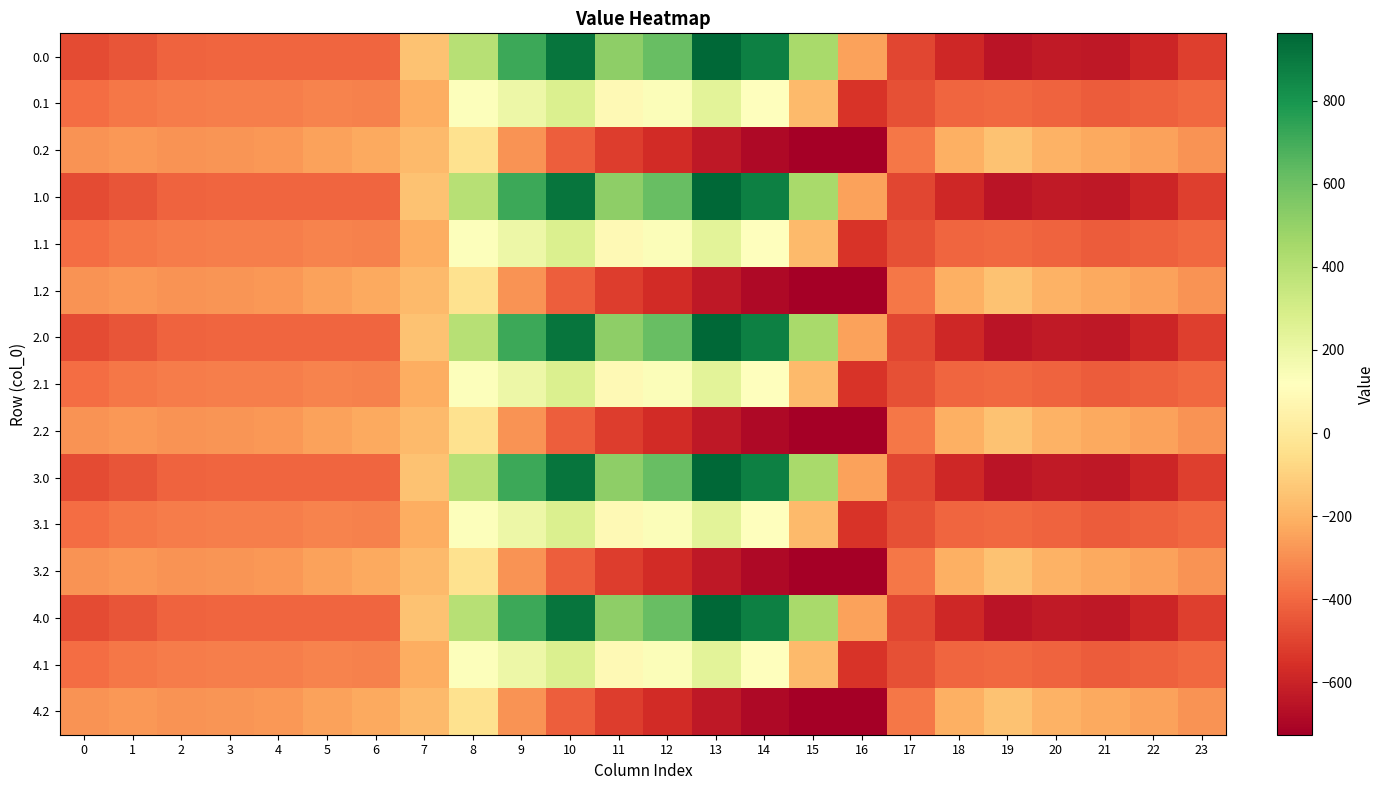

Reading right to left, what are all the values shown in this chart?

0.0: 23=-511.3	22=-592.3	21=-638.4	20=-629.9	19=-649.2	18=-586.7	17=-494.8	16=-250.9	15=443.0	14=870.3	13=962.7	12=619.4	11=516.0	10=916.2	9=716.9	8=395.3	7=-150.1	6=-408.0	5=-403.8	4=-404.9	3=-404.4	2=-410.3	1=-449.5	0=-482.0
0.1: 23=-399.4	22=-419.9	21=-432.4	20=-414.5	19=-400.2	18=-405.4	17=-466.6	16=-547.3	15=-173.1	14=113.7	13=241.5	12=134.6	11=87.0	10=274.1	9=191.1	8=125.2	7=-217.1	6=-332.2	5=-325.7	4=-339.6	3=-342.7	2=-347.9	1=-361.1	0=-384.6
0.2: 23=-287.5	22=-247.4	21=-226.4	20=-199.2	19=-151.0	18=-210.0	17=-362.4	16=-726.6	15=-725.8	14=-687.4	13=-640.4	12=-571.2	11=-520.6	10=-423.5	9=-288.5	8=-35.3	7=-176.6	6=-228.8	5=-245.0	4=-274.4	3=-281.0	2=-285.5	1=-272.7	0=-287.1
1.0: 23=-511.3	22=-592.3	21=-638.4	20=-629.9	19=-649.2	18=-586.7	17=-494.8	16=-250.9	15=443.0	14=870.3	13=962.7	12=619.4	11=516.0	10=916.2	9=716.9	8=395.3	7=-150.1	6=-408.0	5=-403.8	4=-404.9	3=-404.4	2=-410.3	1=-449.5	0=-482.0
1.1: 23=-399.4	22=-419.9	21=-432.4	20=-414.5	19=-400.2	18=-405.4	17=-466.6	16=-547.3	15=-173.1	14=113.7	13=241.5	12=134.6	11=87.0	10=274.1	9=191.1	8=125.2	7=-217.1	6=-332.2	5=-325.7	4=-339.6	3=-342.7	2=-347.9	1=-361.1	0=-384.6
1.2: 23=-287.5	22=-247.4	21=-226.4	20=-199.2	19=-151.0	18=-210.0	17=-362.4	16=-726.6	15=-725.8	14=-687.4	13=-640.4	12=-571.2	11=-520.6	10=-423.5	9=-288.5	8=-35.3	7=-176.6	6=-228.8	5=-245.0	4=-274.4	3=-281.0	2=-285.5	1=-272.7	0=-287.1
2.0: 23=-511.3	22=-592.3	21=-638.4	20=-629.9	19=-649.2	18=-586.7	17=-494.8	16=-250.9	15=443.0	14=870.3	13=962.7	12=619.4	11=516.0	10=916.2	9=716.9	8=395.3	7=-150.1	6=-408.0	5=-403.8	4=-404.9	3=-404.4	2=-410.3	1=-449.5	0=-482.0
2.1: 23=-399.4	22=-419.9	21=-432.4	20=-414.5	19=-400.2	18=-405.4	17=-466.6	16=-547.3	15=-173.1	14=113.7	13=241.5	12=134.6	11=87.0	10=274.1	9=191.1	8=125.2	7=-217.1	6=-332.2	5=-325.7	4=-339.6	3=-342.7	2=-347.9	1=-361.1	0=-384.6
2.2: 23=-287.5	22=-247.4	21=-226.4	20=-199.2	19=-151.0	18=-210.0	17=-362.4	16=-726.6	15=-725.8	14=-687.4	13=-640.4	12=-571.2	11=-520.6	10=-423.5	9=-288.5	8=-35.3	7=-176.6	6=-228.8	5=-245.0	4=-274.4	3=-281.0	2=-285.5	1=-272.7	0=-287.1
3.0: 23=-511.3	22=-592.3	21=-638.4	20=-629.9	19=-649.2	18=-586.7	17=-494.8	16=-250.9	15=443.0	14=870.3	13=962.7	12=619.4	11=516.0	10=916.2	9=716.9	8=395.3	7=-150.1	6=-408.0	5=-403.8	4=-404.9	3=-404.4	2=-410.3	1=-449.5	0=-482.0
3.1: 23=-399.4	22=-419.9	21=-432.4	20=-414.5	19=-400.2	18=-405.4	17=-466.6	16=-547.3	15=-173.1	14=113.7	13=241.5	12=134.6	11=87.0	10=274.1	9=191.1	8=125.2	7=-217.1	6=-332.2	5=-325.7	4=-339.6	3=-342.7	2=-347.9	1=-361.1	0=-384.6
3.2: 23=-287.5	22=-247.4	21=-226.4	20=-199.2	19=-151.0	18=-210.0	17=-362.4	16=-726.6	15=-725.8	14=-687.4	13=-640.4	12=-571.2	11=-520.6	10=-423.5	9=-288.5	8=-35.3	7=-176.6	6=-228.8	5=-245.0	4=-274.4	3=-281.0	2=-285.5	1=-272.7	0=-287.1
4.0: 23=-511.3	22=-592.3	21=-638.4	20=-629.9	19=-649.2	18=-586.7	17=-494.8	16=-250.9	15=443.0	14=870.3	13=962.7	12=619.4	11=516.0	10=916.2	9=716.9	8=395.3	7=-150.1	6=-408.0	5=-403.8	4=-404.9	3=-404.4	2=-410.3	1=-449.5	0=-482.0
4.1: 23=-399.4	22=-419.9	21=-432.4	20=-414.5	19=-400.2	18=-405.4	17=-466.6	16=-547.3	15=-173.1	14=113.7	13=241.5	12=134.6	11=87.0	10=274.1	9=191.1	8=125.2	7=-217.1	6=-332.2	5=-325.7	4=-339.6	3=-342.7	2=-347.9	1=-361.1	0=-384.6
4.2: 23=-287.5	22=-247.4	21=-226.4	20=-199.2	19=-151.0	18=-210.0	17=-362.4	16=-726.6	15=-725.8	14=-687.4	13=-640.4	12=-571.2	11=-520.6	10=-423.5	9=-288.5	8=-35.3	7=-176.6	6=-228.8	5=-245.0	4=-274.4	3=-281.0	2=-285.5	1=-272.7	0=-287.1